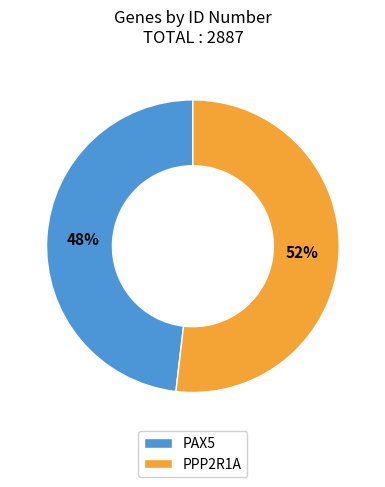

What is the largest slice in the pie chart?

PPP2R1A